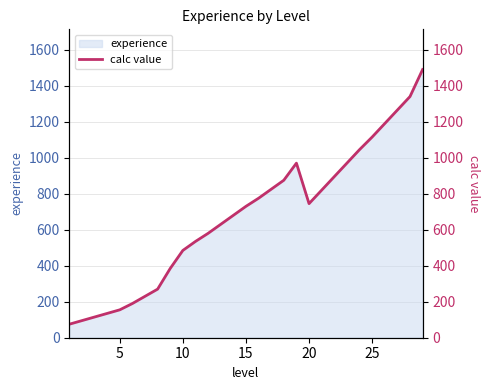

What is the minimum value for experience?

75